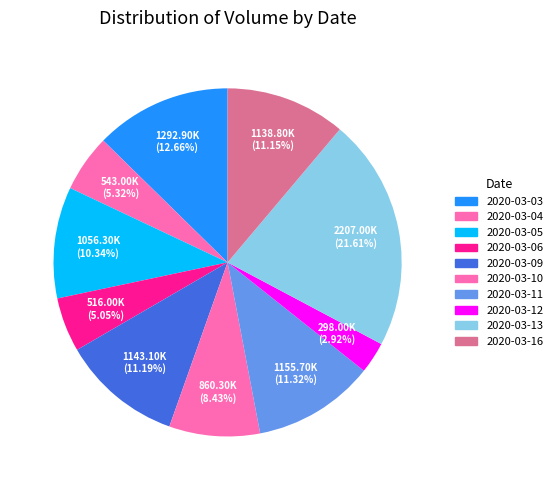

Does 2020-03-05 account for over 50% of the chart?

No